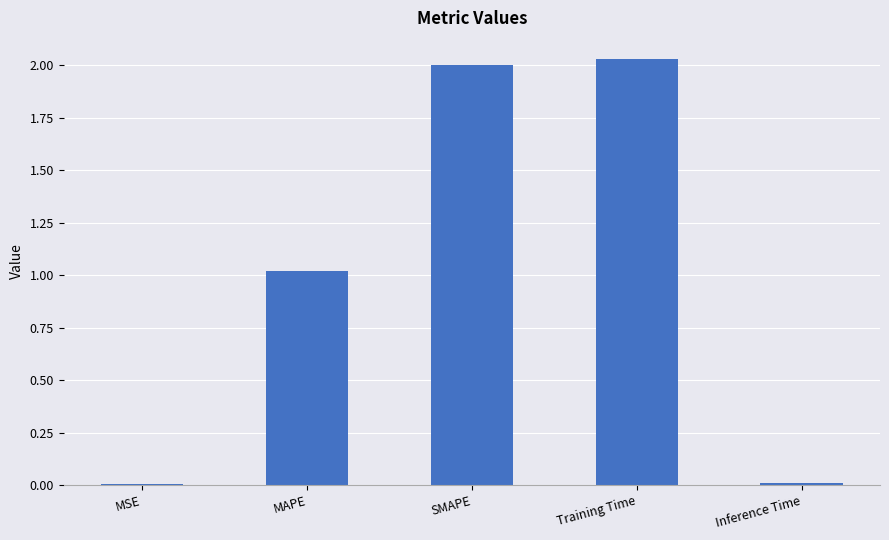

Between Training Time and SMAPE, which is larger?

Training Time